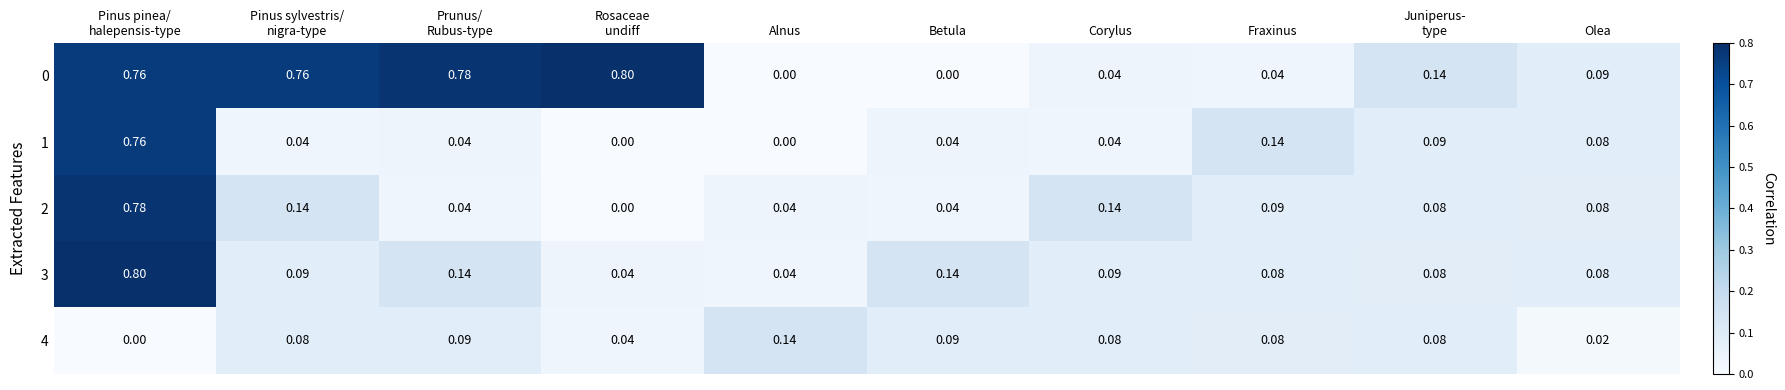

Is the value of 3 at Corylus greater than the value of 1 at Olea?

Yes